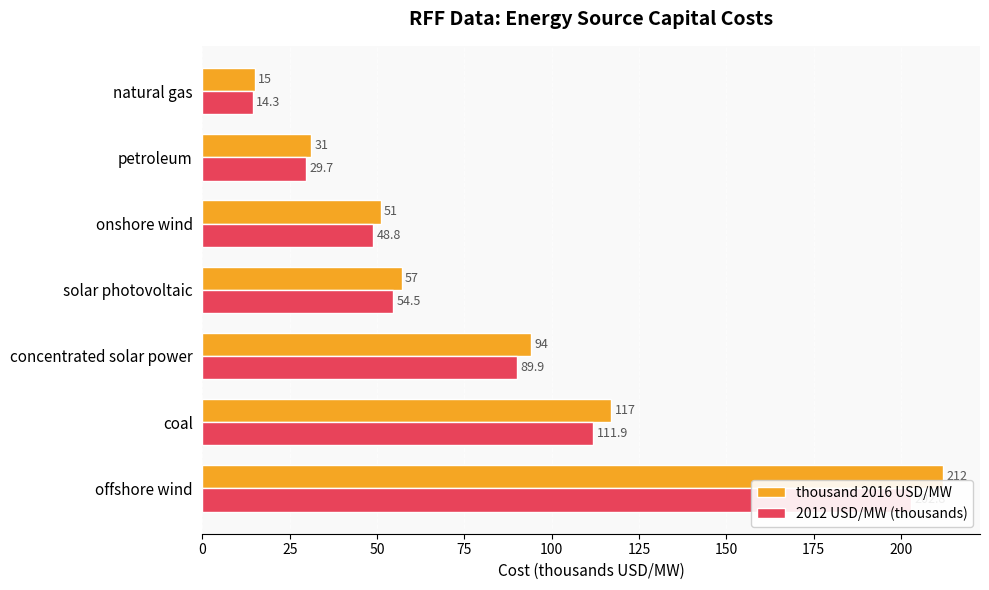

Which series has the largest total across all categories?

thousand 2016 USD/MW